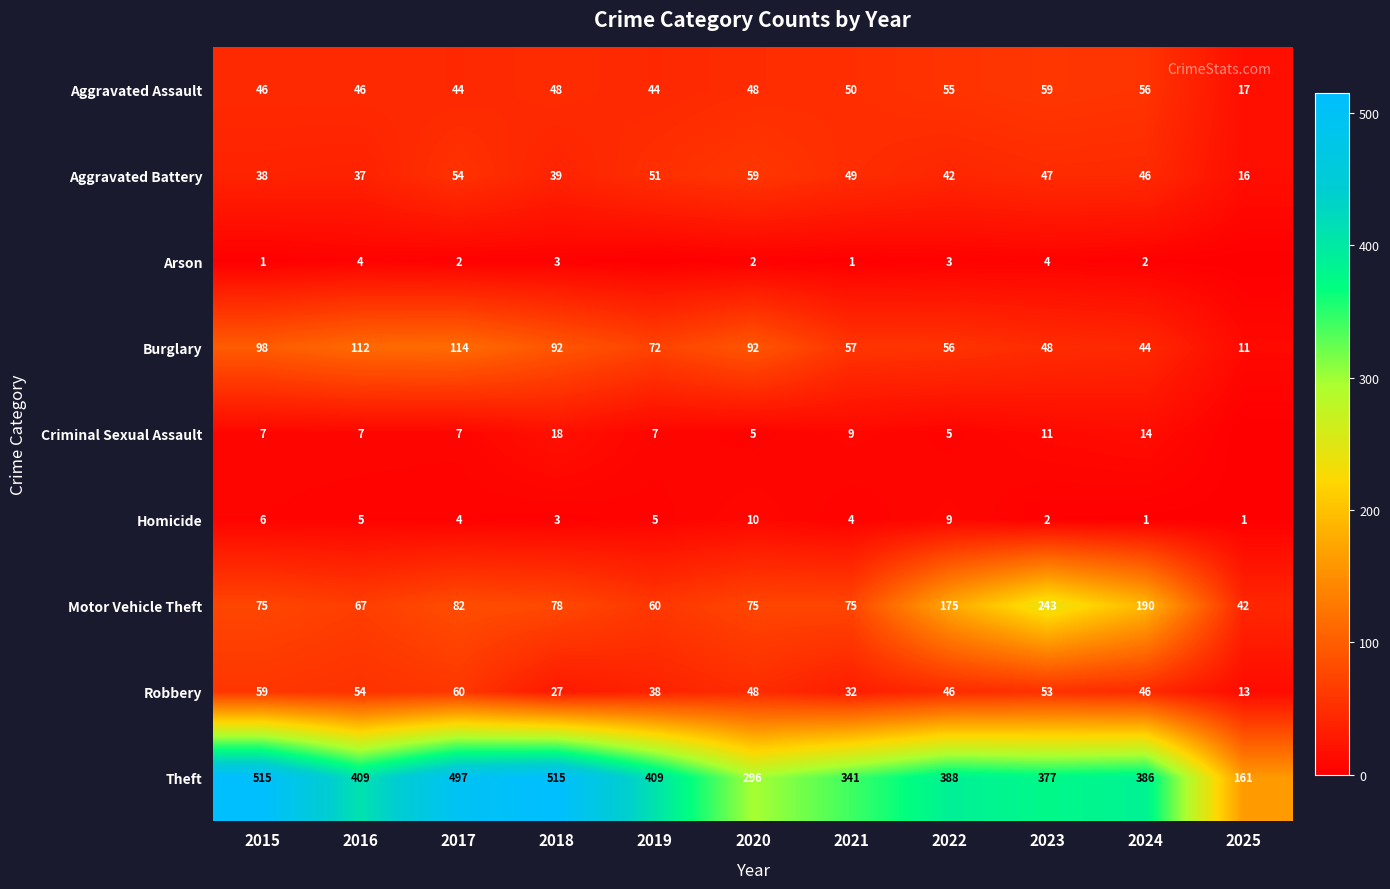

True or false: Burglary has a value of 19 at 2018.

False